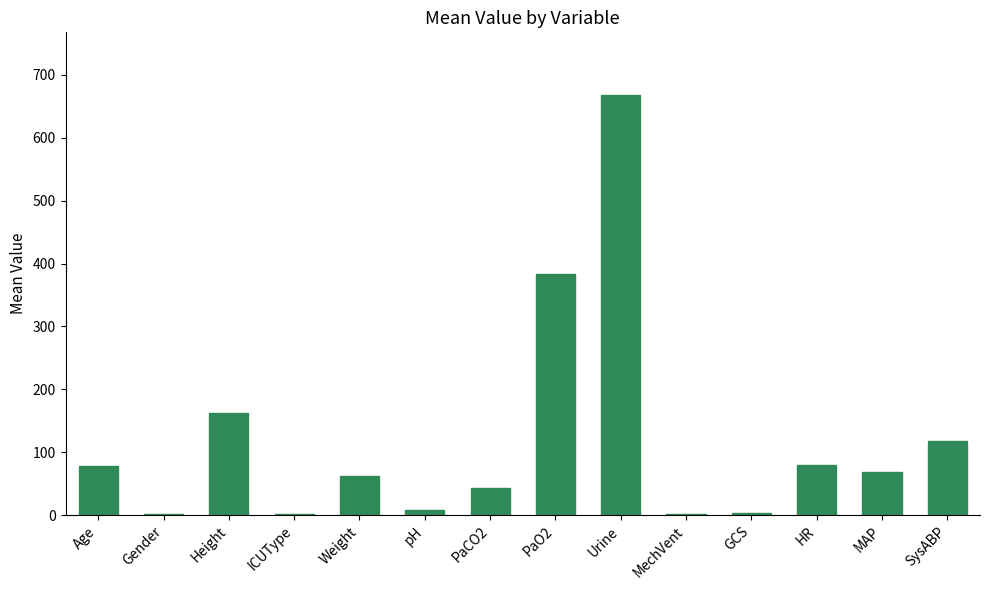

At which label does the data first exceed 69?

Age